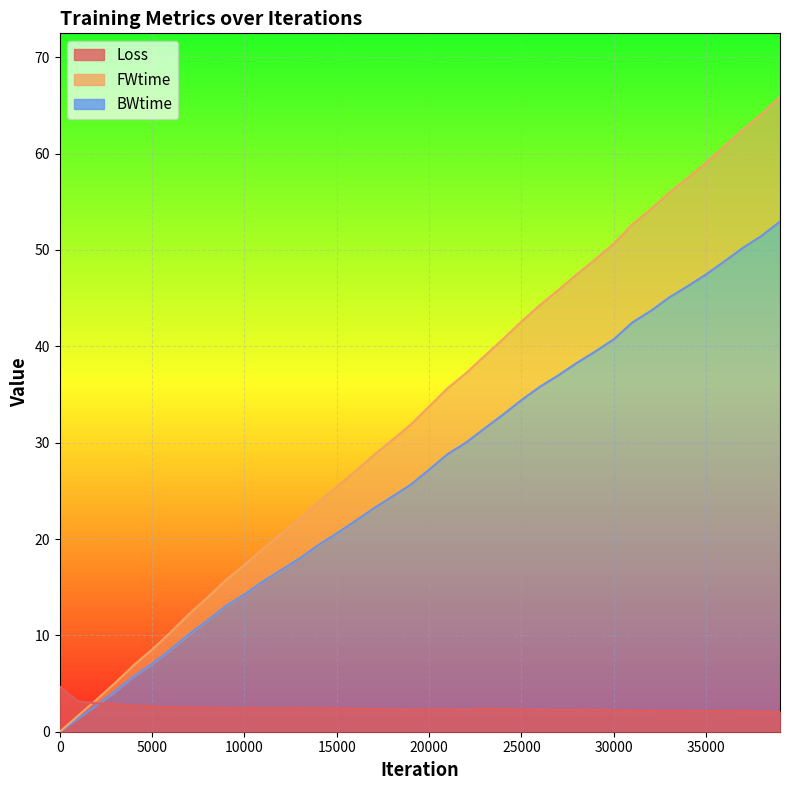

What are all the series names shown in the legend?

Loss, FWtime, BWtime